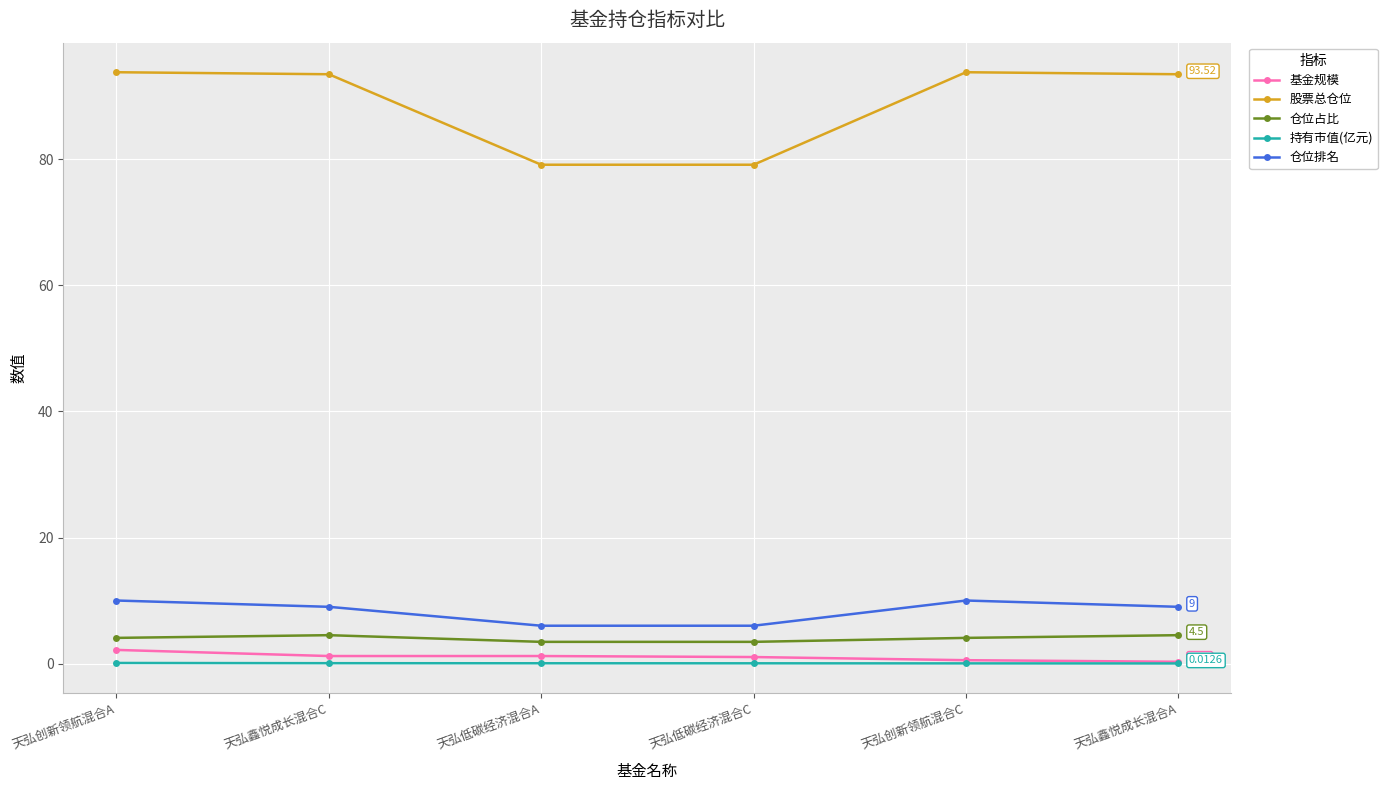

Which series changed the most between 天弘低碳经济混合C and 天弘鑫悦成长混合A?

股票总仓位